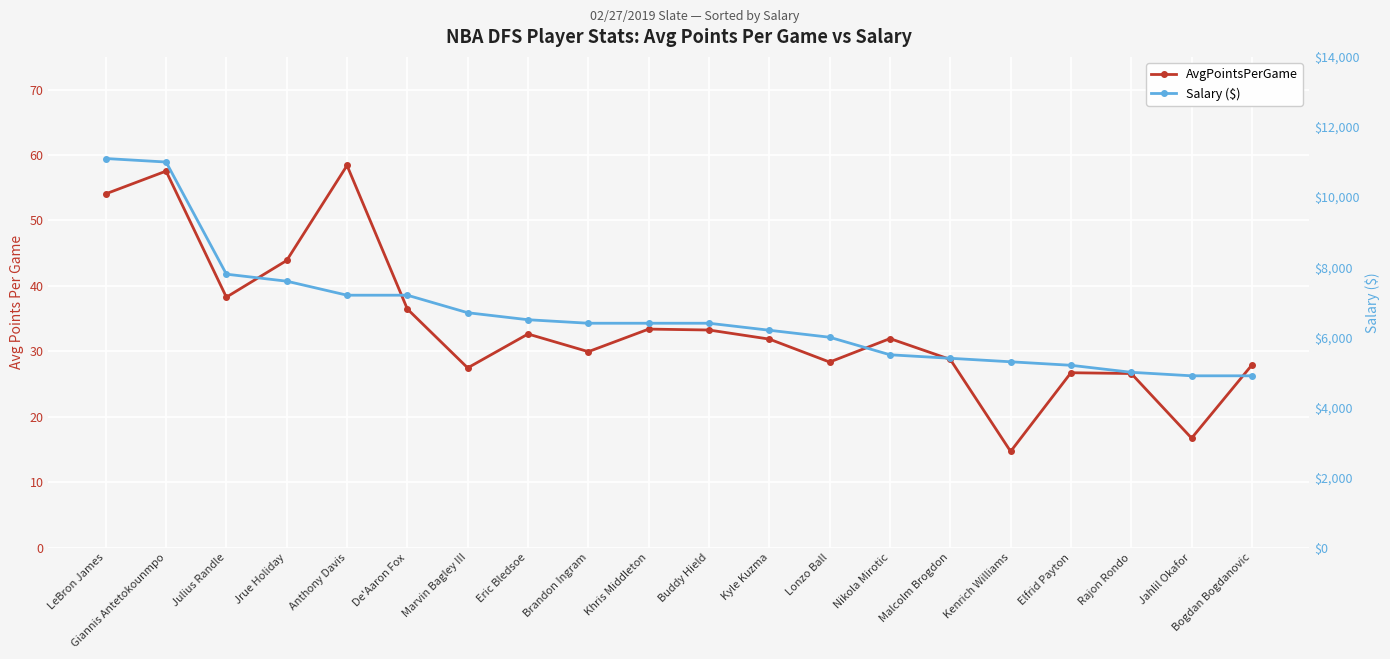

List the series in order of their overall mean, highest first.

Salary ($), AvgPointsPerGame